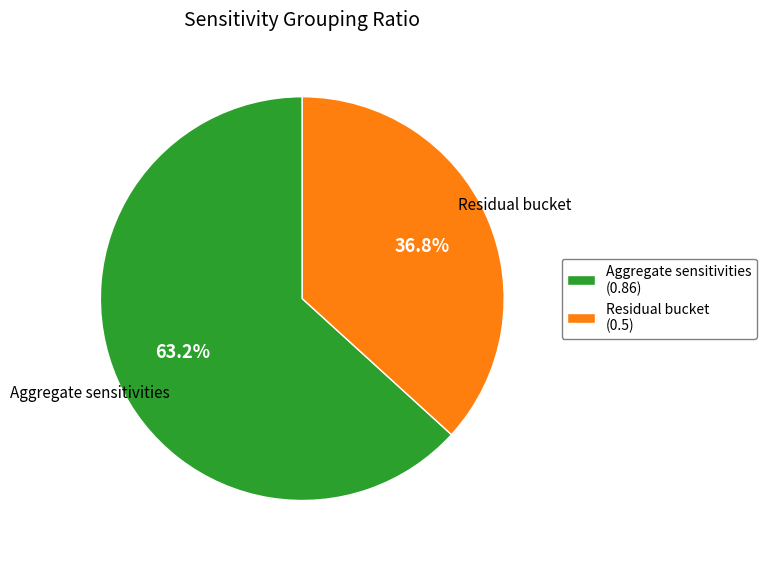

The Residual bucket slice represents 23% of the pie. True or false?

False